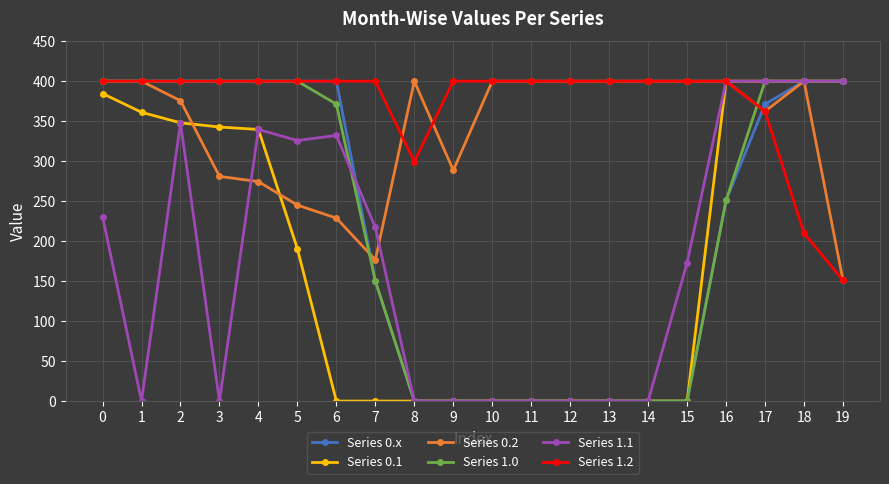

Does the chart display data point markers on the line(s)?

Yes